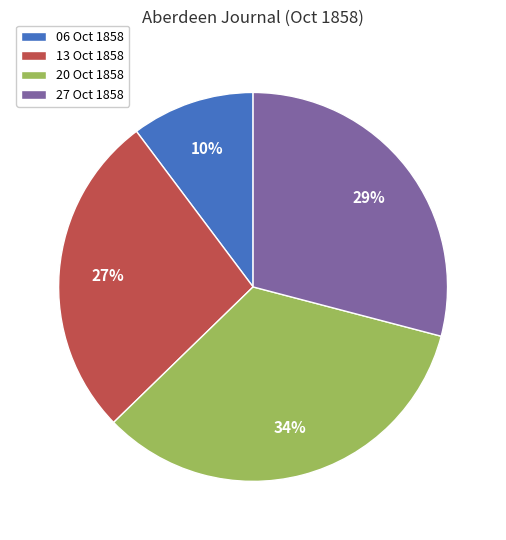

Is it true that 27 Oct 1858 is 39% of the pie?

False